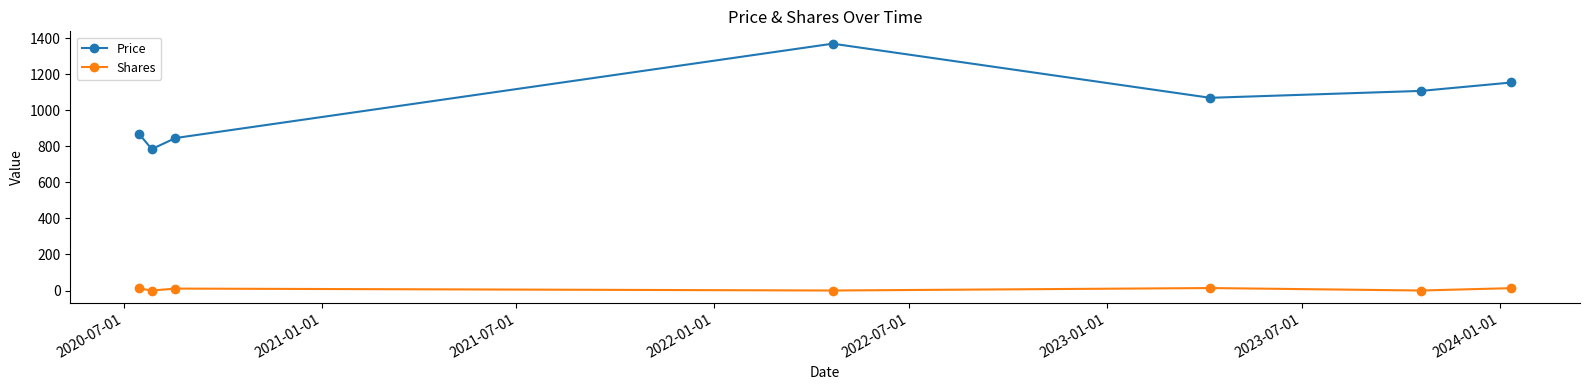

True or false: Shares and Price cross at least once.

False